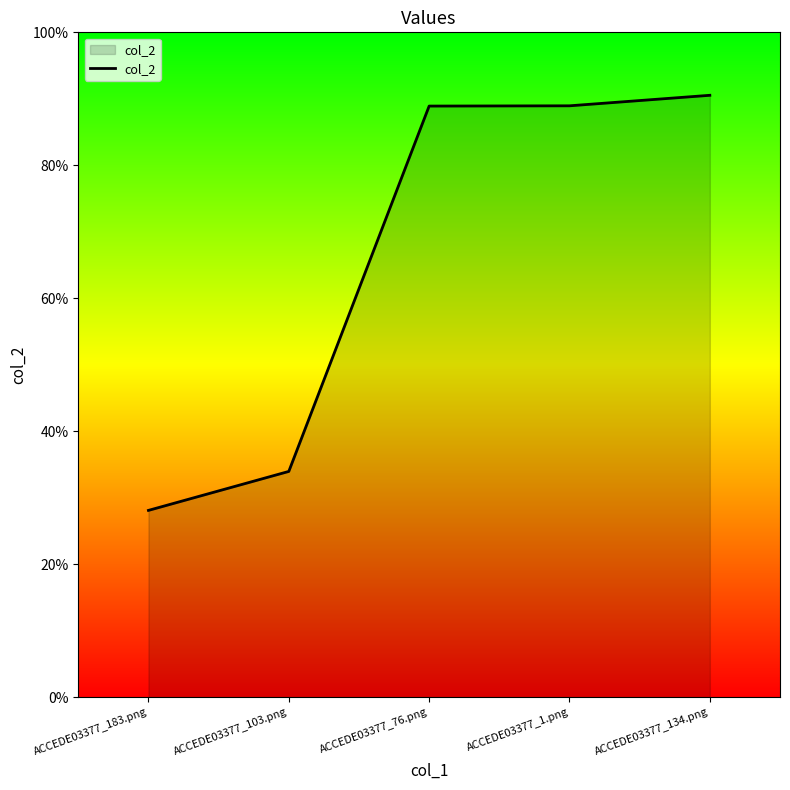

Does the chart display data point markers on the line(s)?

No